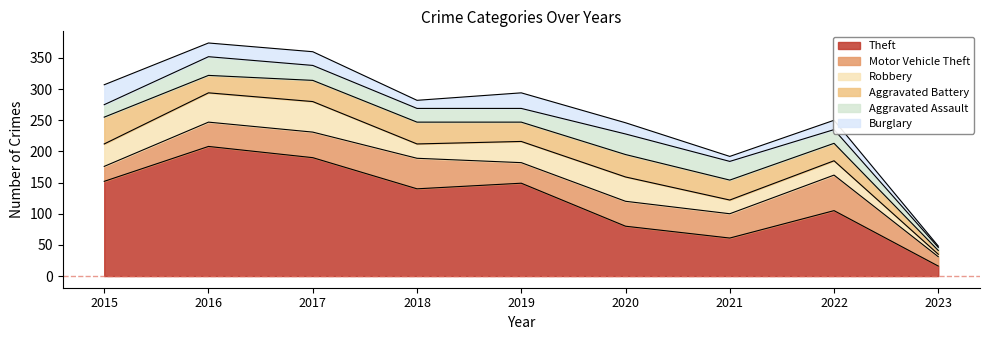

Where is the first local maximum for Aggravated Battery?

2018